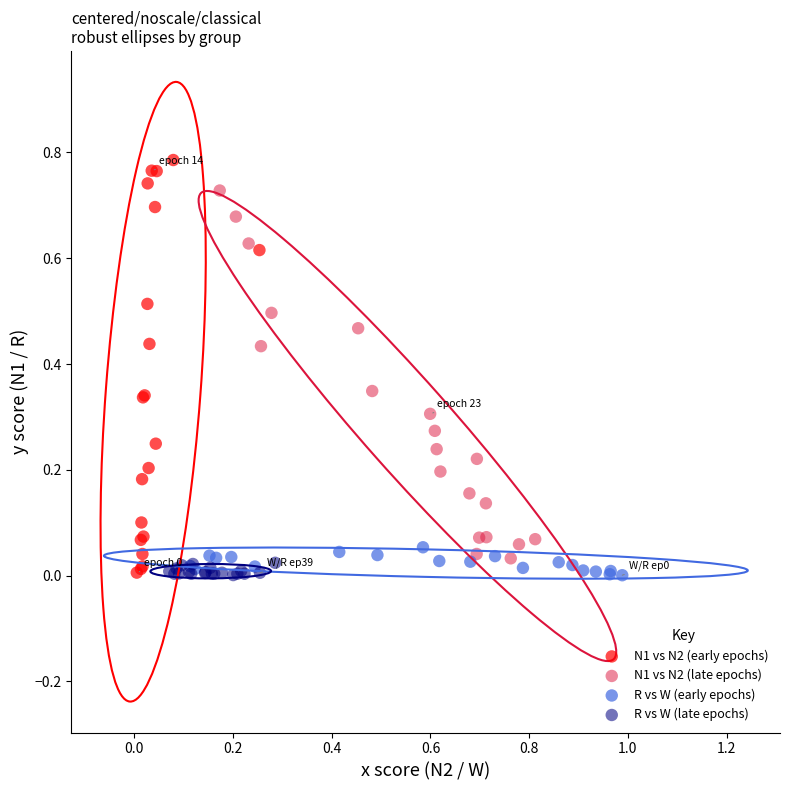

What are all the series names shown in the legend?

N1 vs N2 (early epochs), N1 vs N2 (late epochs), R vs W (early epochs), R vs W (late epochs)